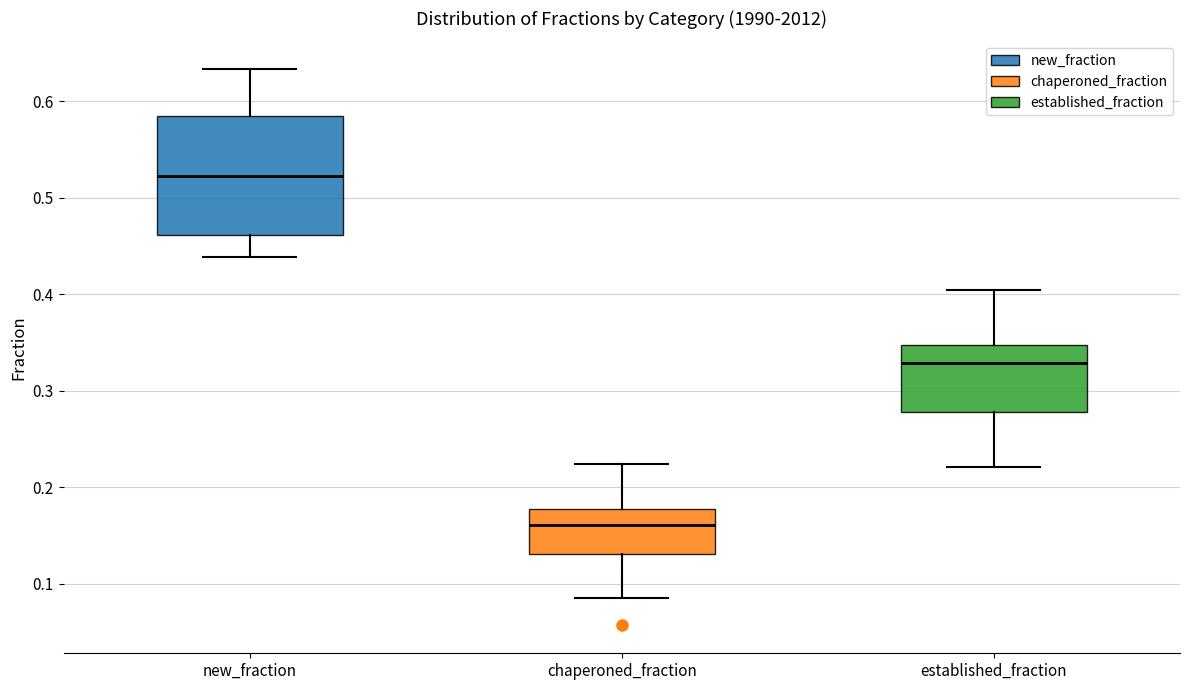

Reading left to right, read every box against the y-axis: the position of its median line, the range the box covers, and the ends of its whiskers. The values are not printed on the chart, so give them approximately, as read against the axis.

new_fraction: median 0.52, box 0.46 to 0.58, whiskers 0.44 to 0.63
chaperoned_fraction: median 0.16, box 0.13 to 0.18, whiskers 0.09 to 0.22
established_fraction: median 0.33, box 0.28 to 0.35, whiskers 0.22 to 0.40